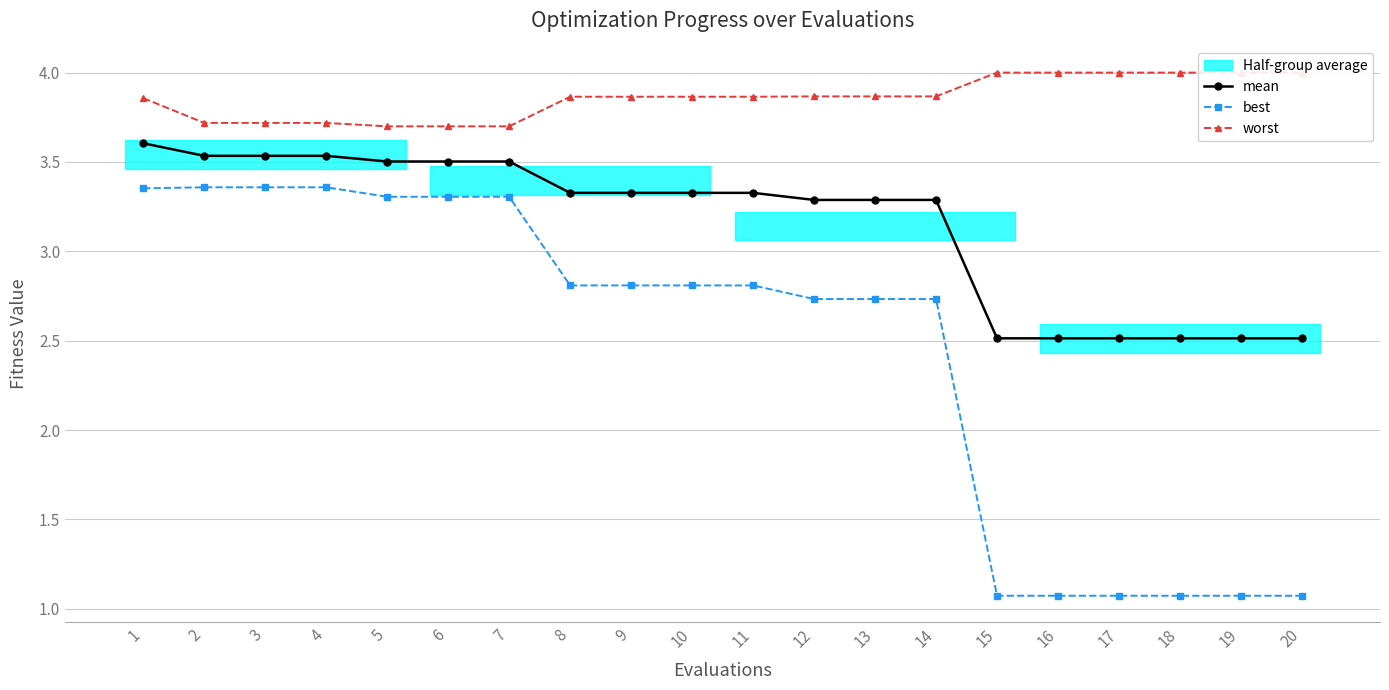

Is the value of mean at 2 greater than the value of best at 14?

Yes